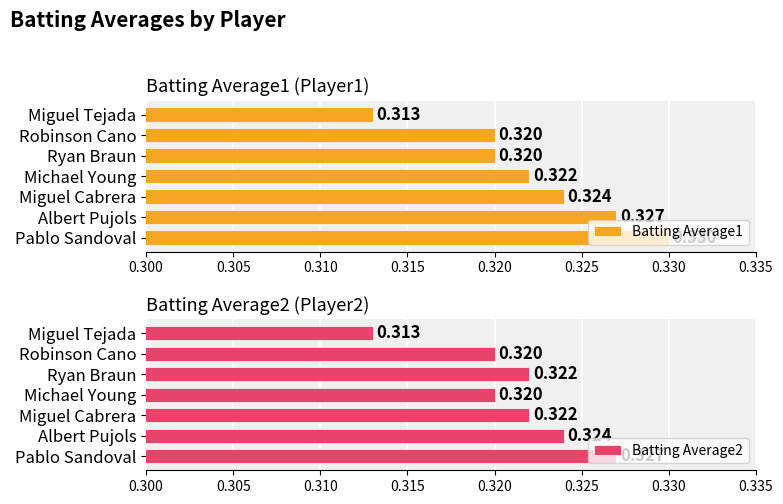

At 0.315, list the series in order from largest to smallest.

Batting Average1, Batting Average2